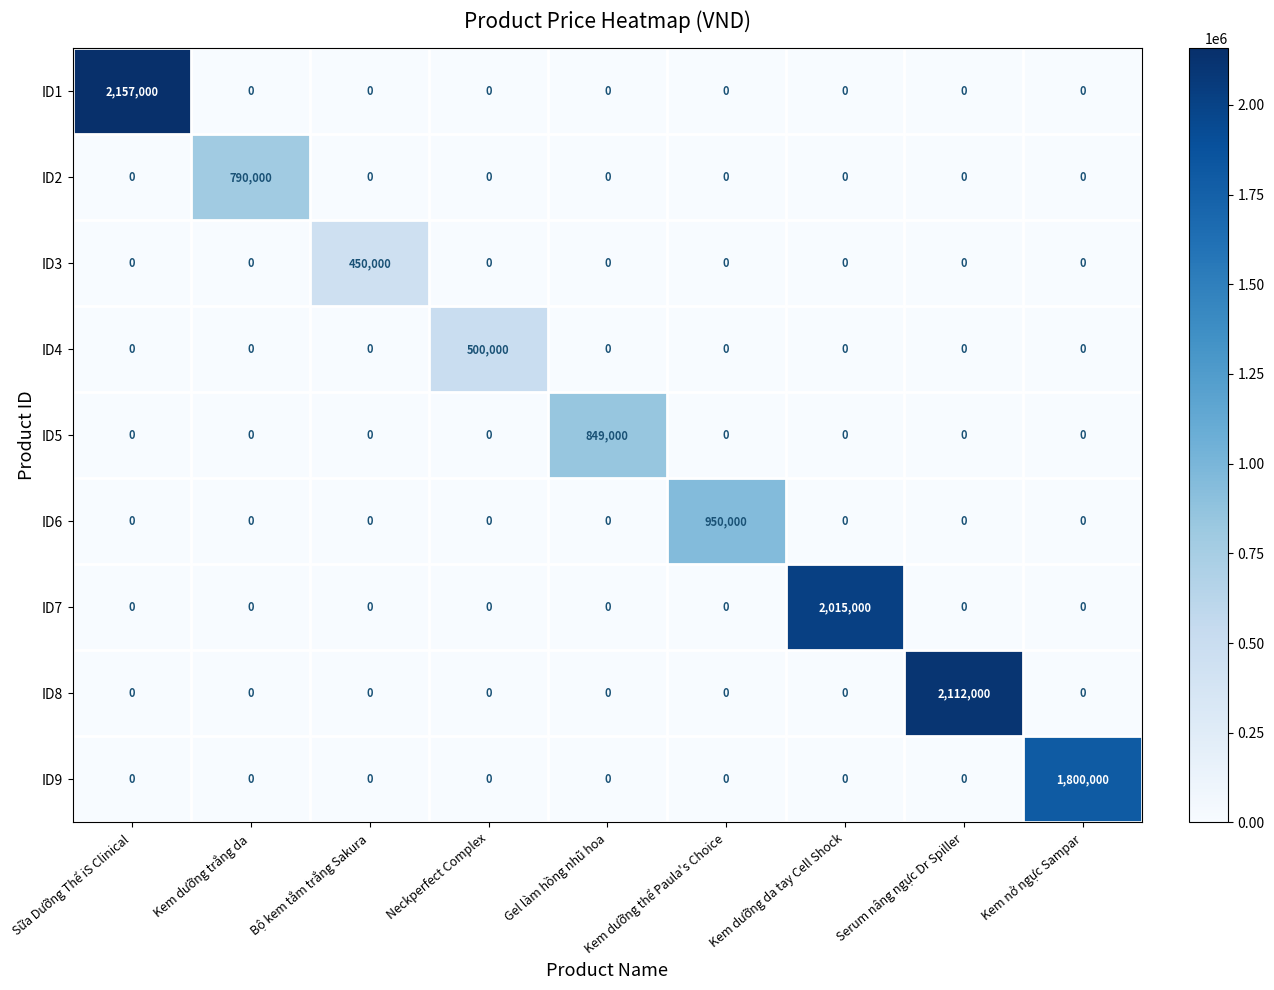

Which category has the highest value in the ID3 series?

Bộ kem tắm trắng Sakura